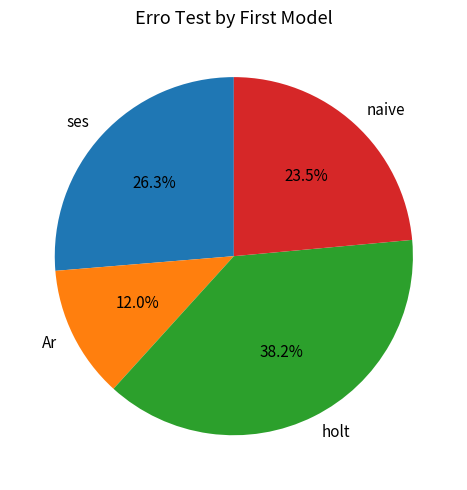

What is the largest slice in the pie chart?

holt